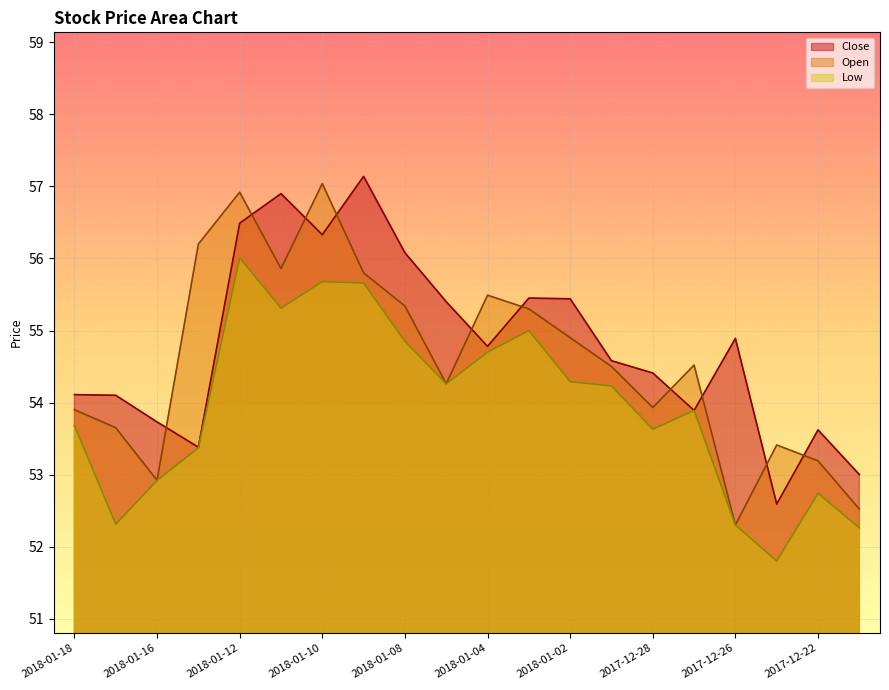

How many series are shown in this chart?

3